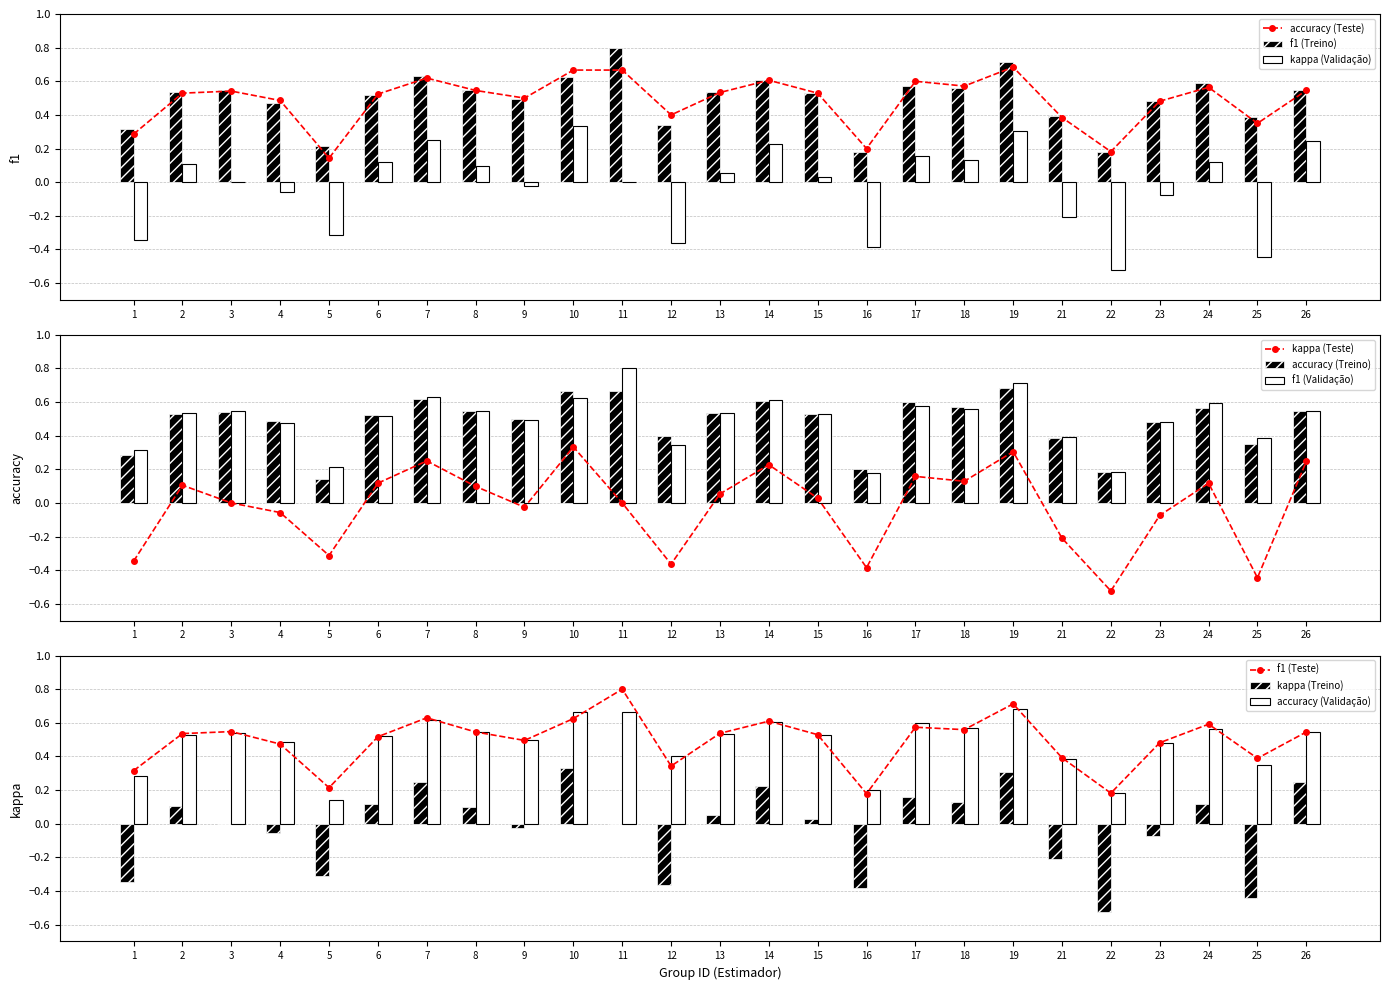

Is it true that f1 (Treino) equals 0.9 at 7?

False